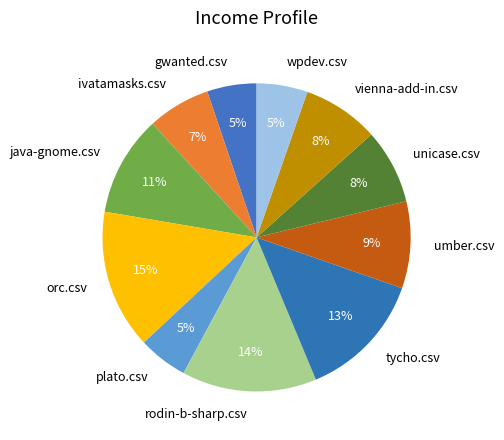

To the nearest percent, what percentage of the pie is plato.csv?

5%